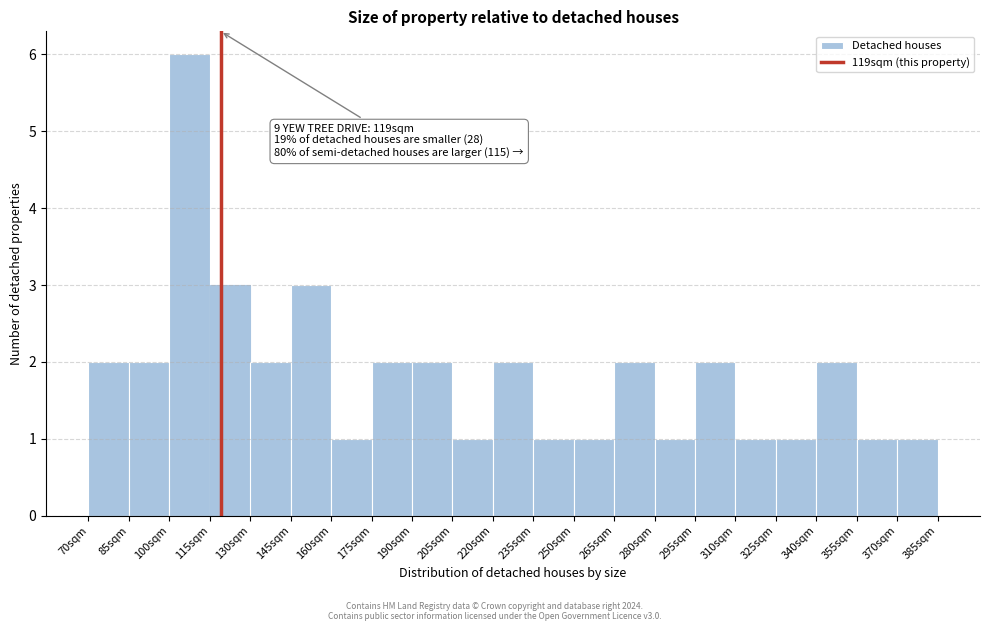

Which range on the x-axis has the tallest bar?

100 to 115